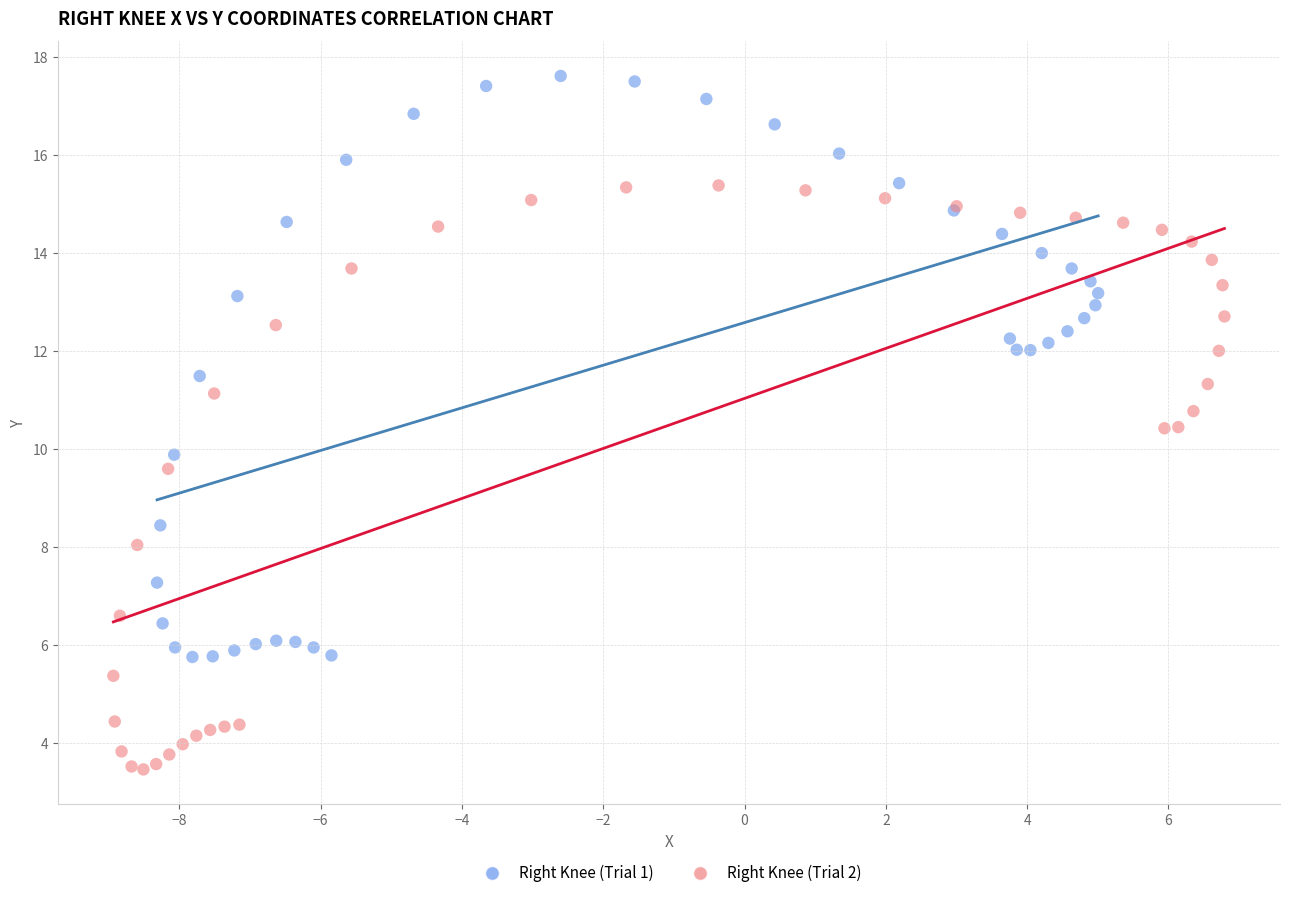

What are all the series names shown in the legend?

Right Knee (Trial 1), Right Knee (Trial 2)